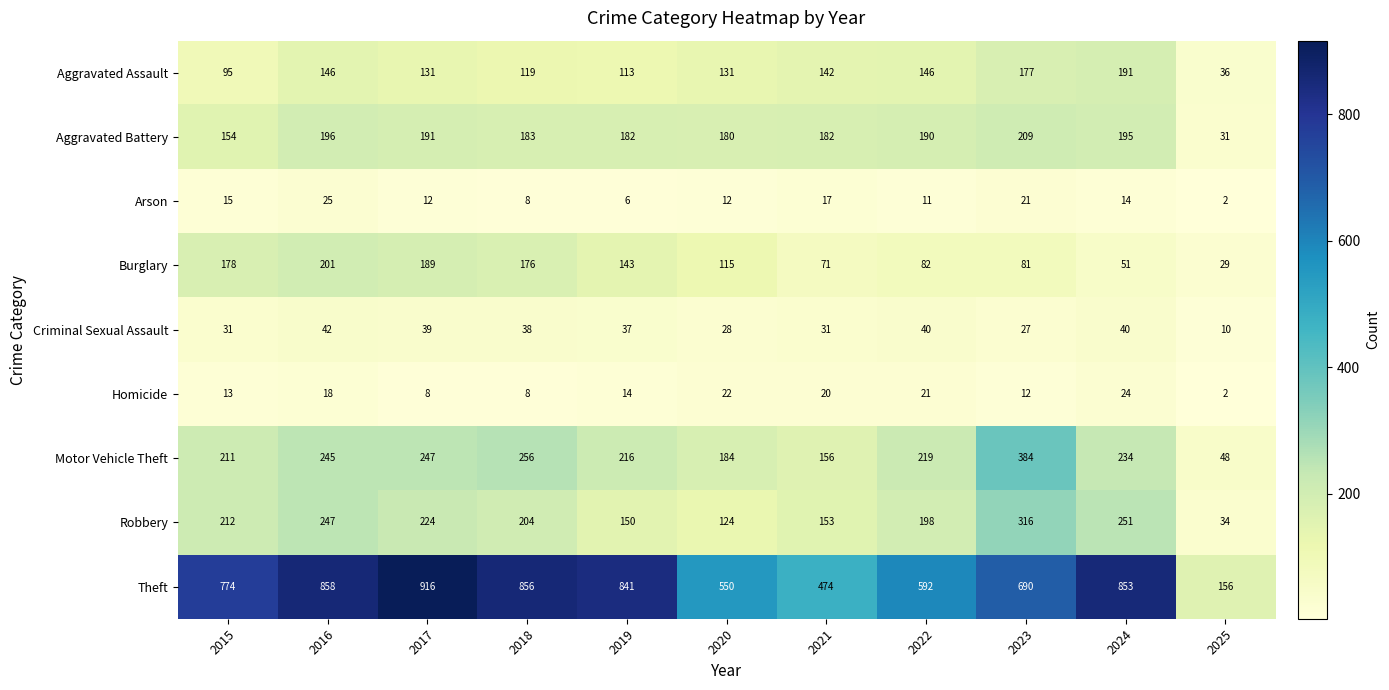

Which series has the widest spread of values?

Theft